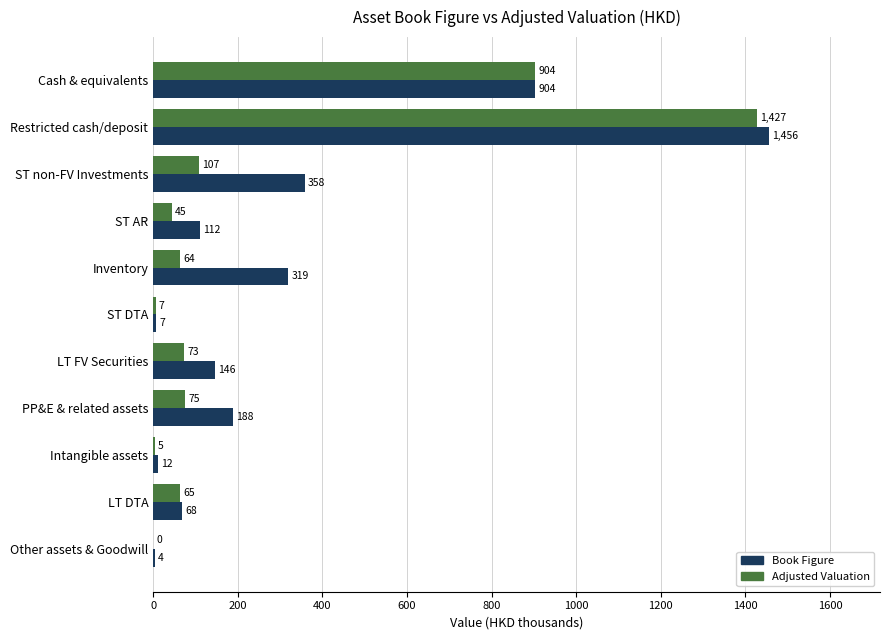

Which series has the largest total across all categories?

Book Figure